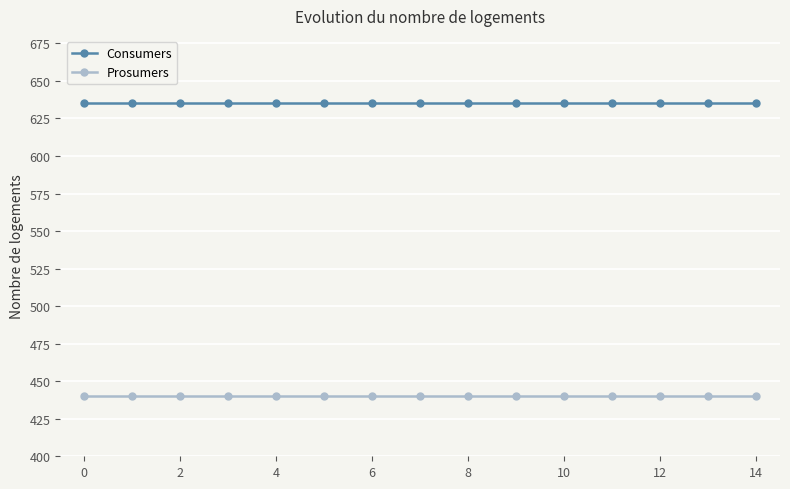

What is the sum of all Consumers values?

9525